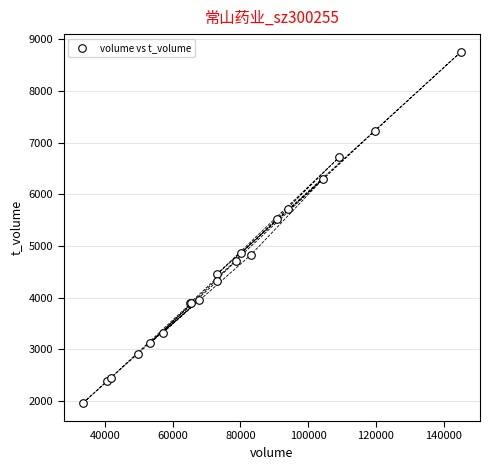

What Y value in the scatter plot is closest to 5356?

5530